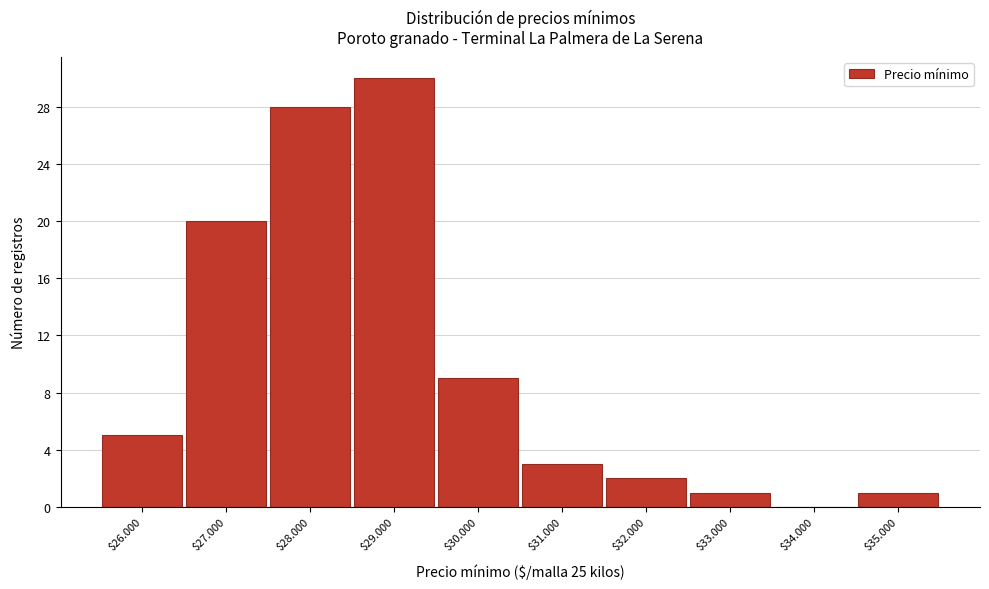

What is the sum of all values?

99